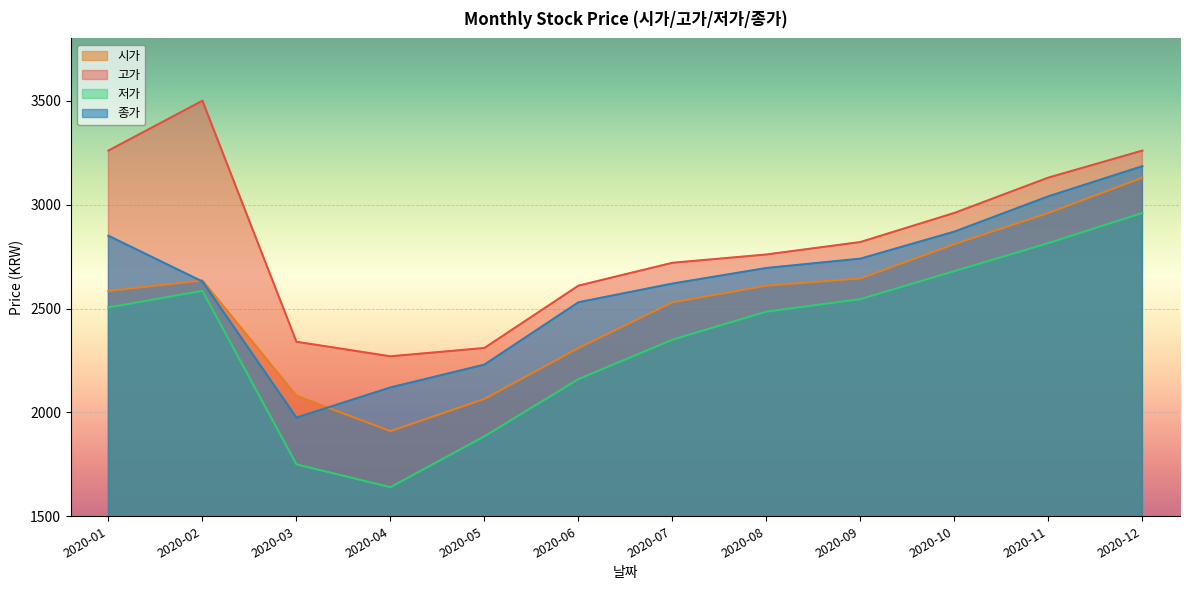

Which category has the highest value in the 고가 series?

2020-02